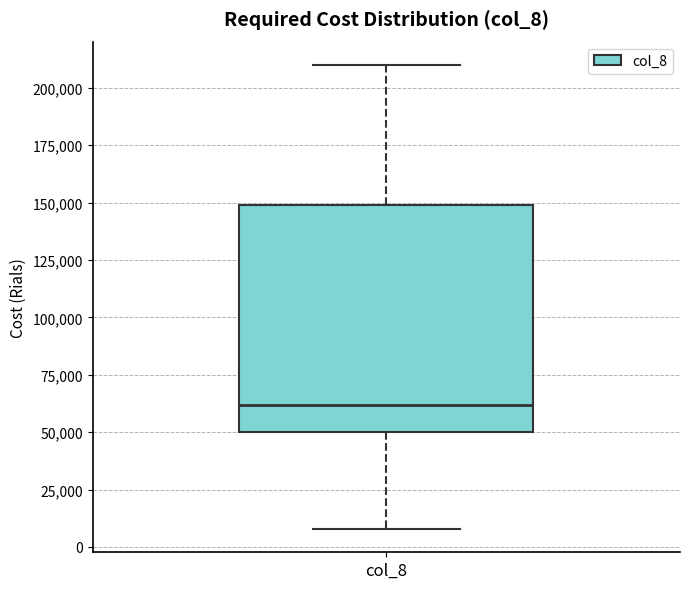

Transcribe this box plot: give where the median line is, the range the box spans, and where the two whiskers end, as read against the y-axis. The values are not printed on the chart, so give them approximately, as read against the axis.

median 60000, box 50000 to 150000, whiskers 10000 to 210000